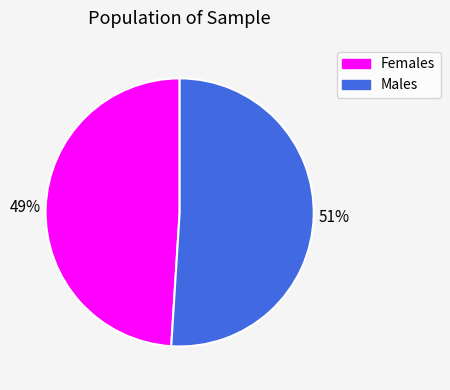

Does any single category account for the majority?

Yes